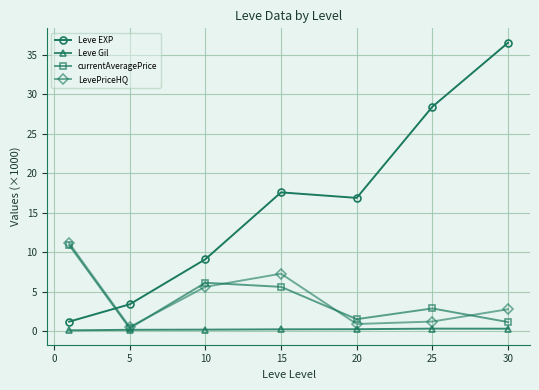

In currentAveragePrice, how many points are higher than both neighbors (excluding endpoints)?

2